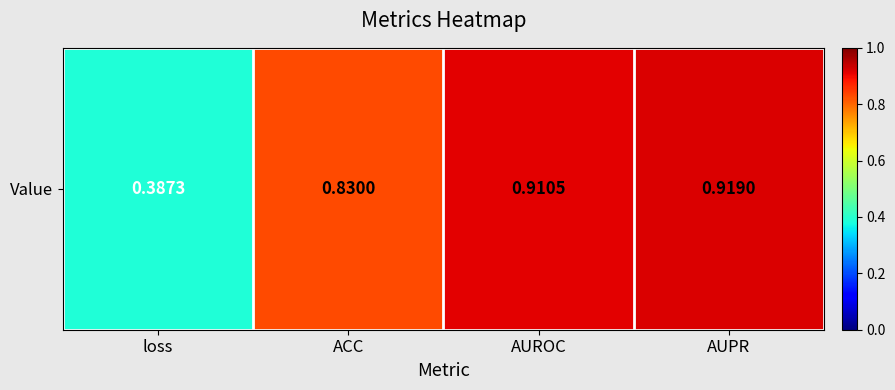

The chart shows a value of 0.9 at AUROC. True or false?

True